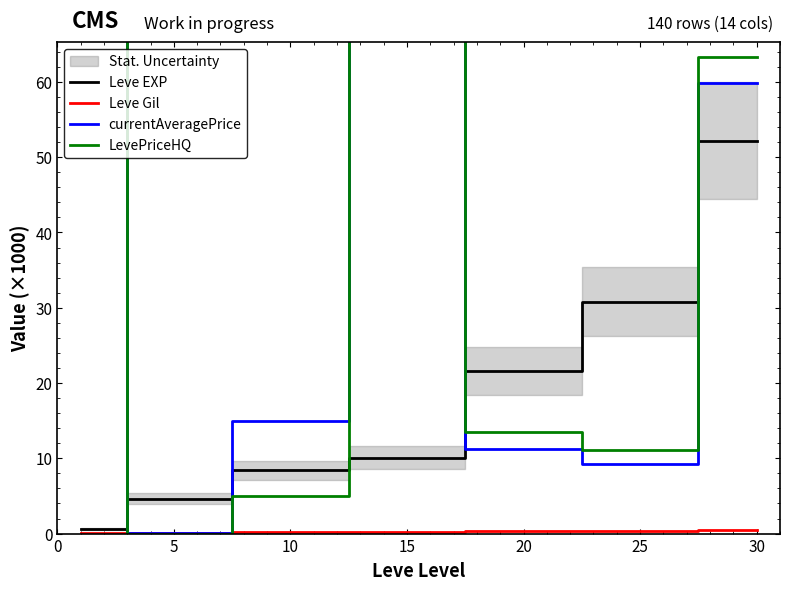

True or false: Leve Gil has more than 2 points higher than both neighbors.

False